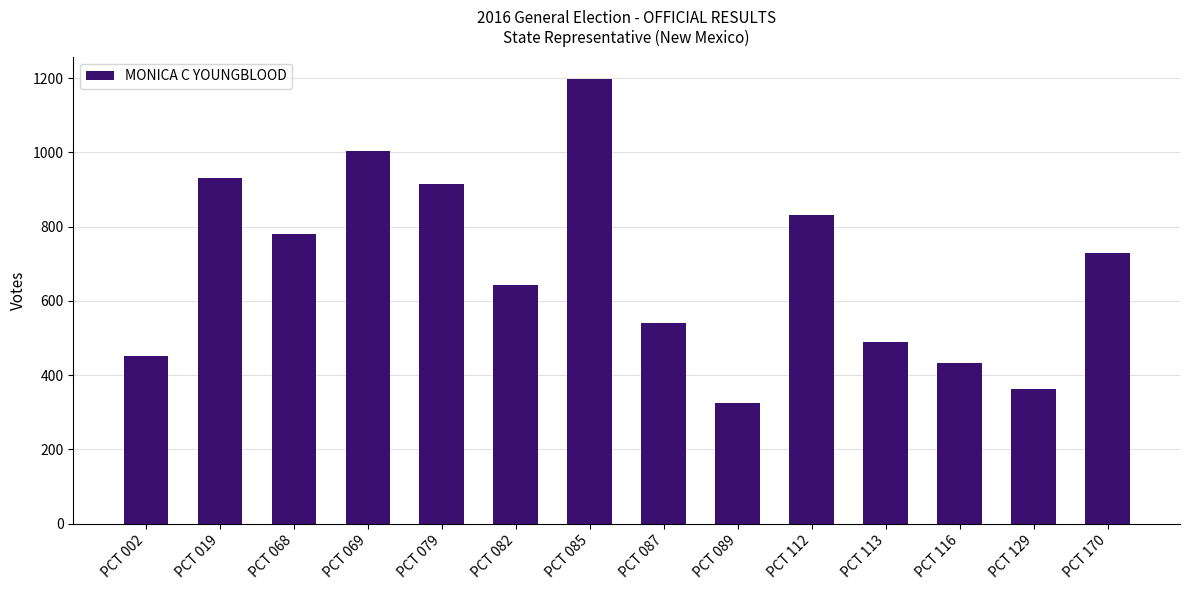

At which label is the value closest to 761?

PCT 068